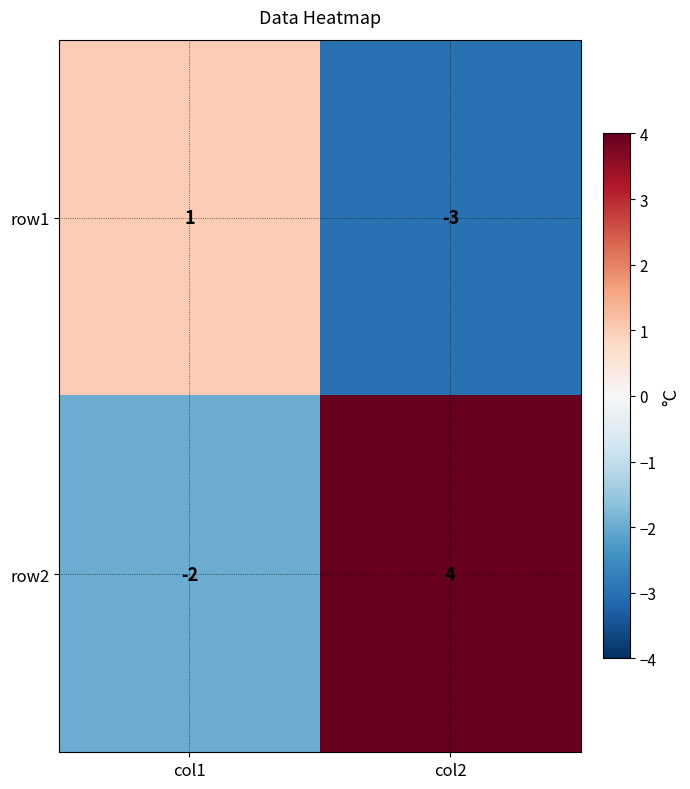

What is the difference between the row1 values at col1 and col2?

4